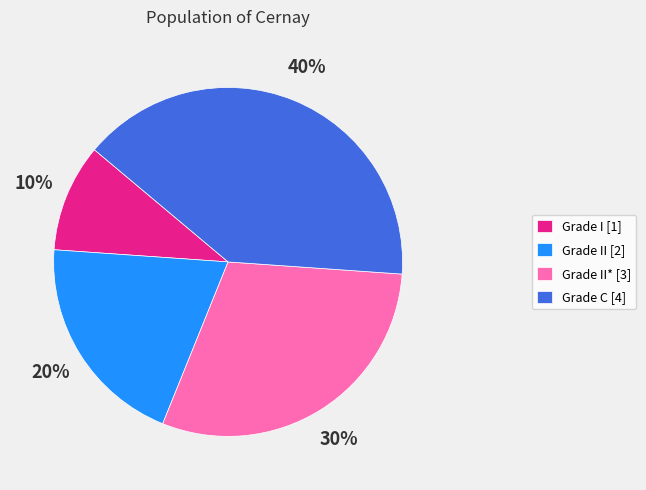

What is the ratio of the value at Grade I [1] to the value at Grade II [2]?

0.5